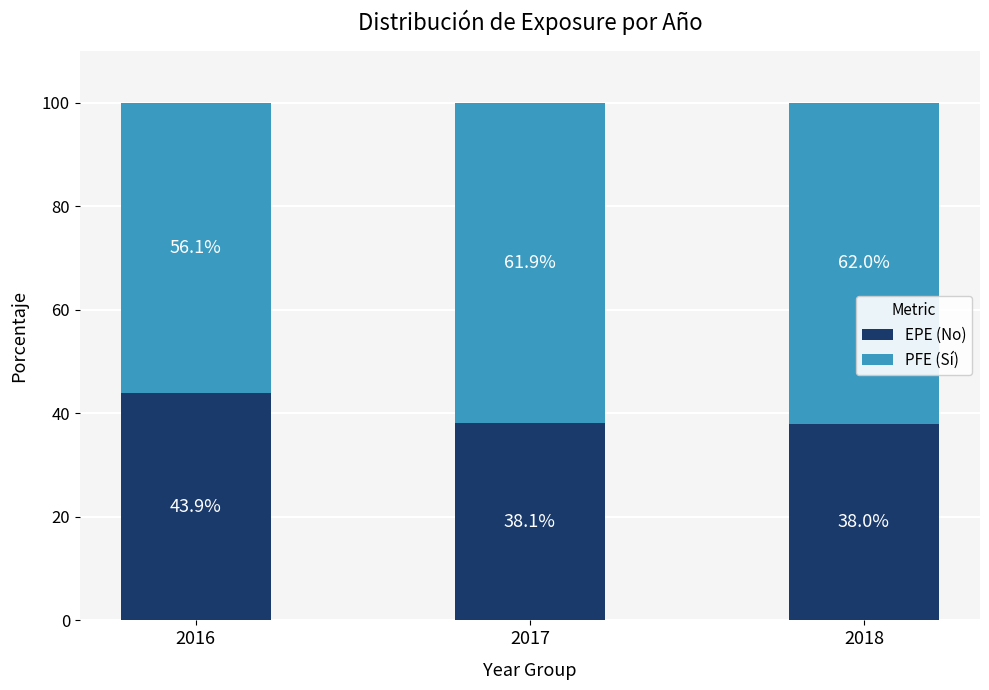

Where is EPE (No) nearest to the value 40?

2017